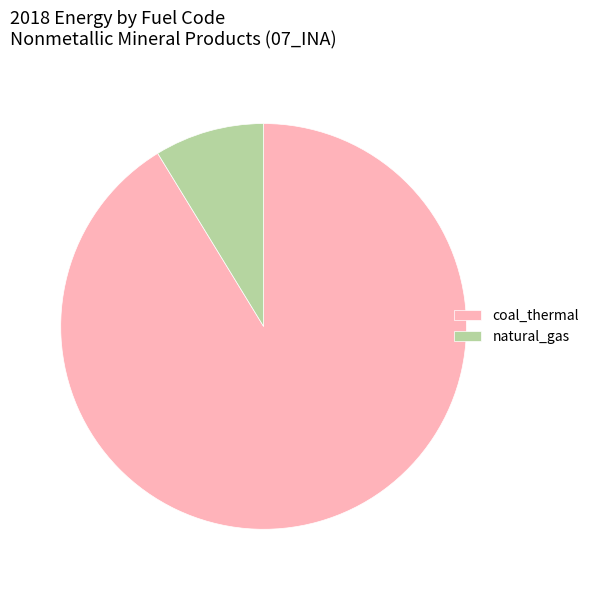

Which slice is the largest?

coal_thermal